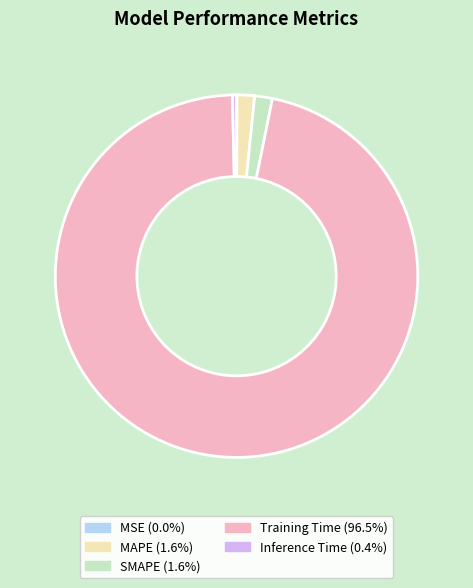

True or false: Training Time accounts for 96% of the total.

True